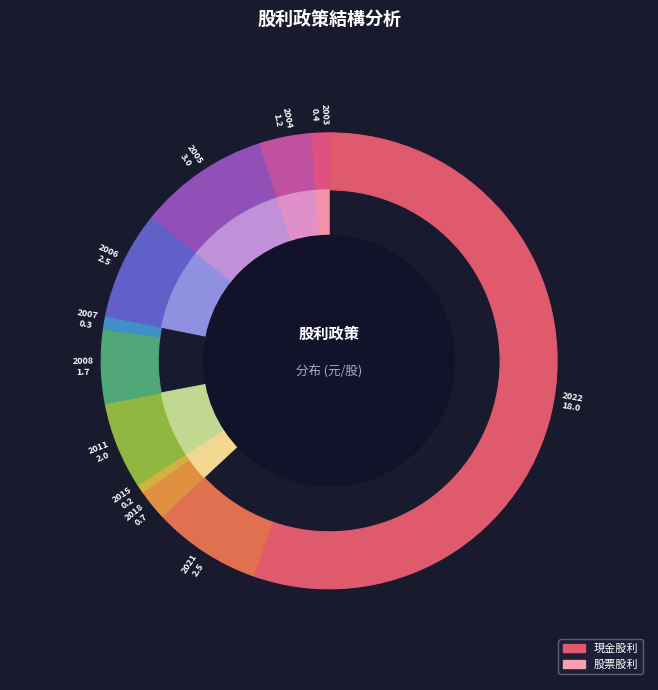

Is it true that 2006 is 8% of the pie?

True